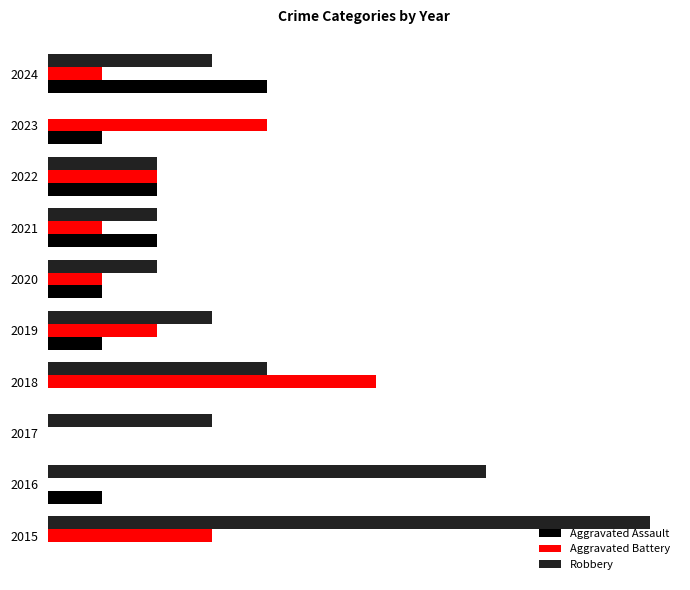

What is the sum of all Aggravated Battery values?

20